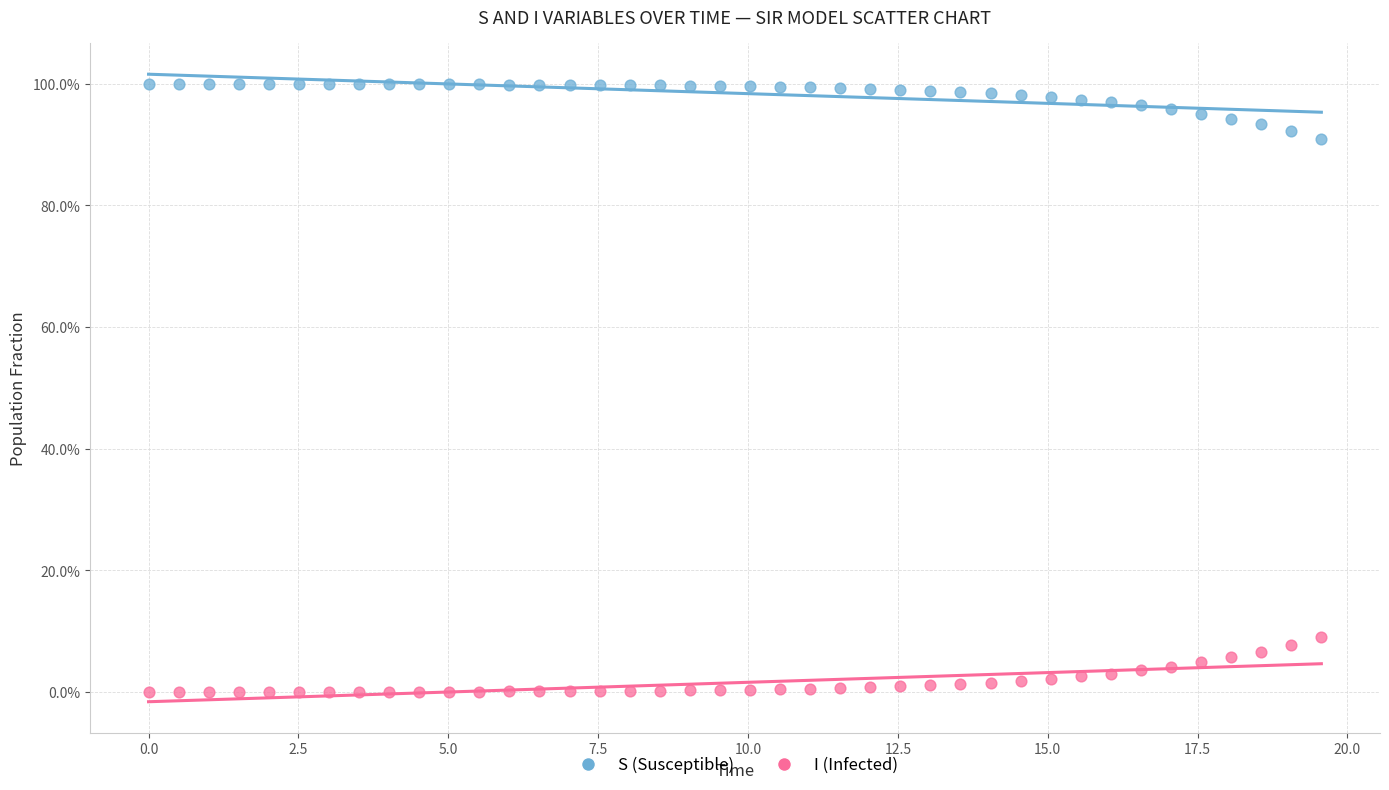

Which series contains the highest Y value?

S (Susceptible)